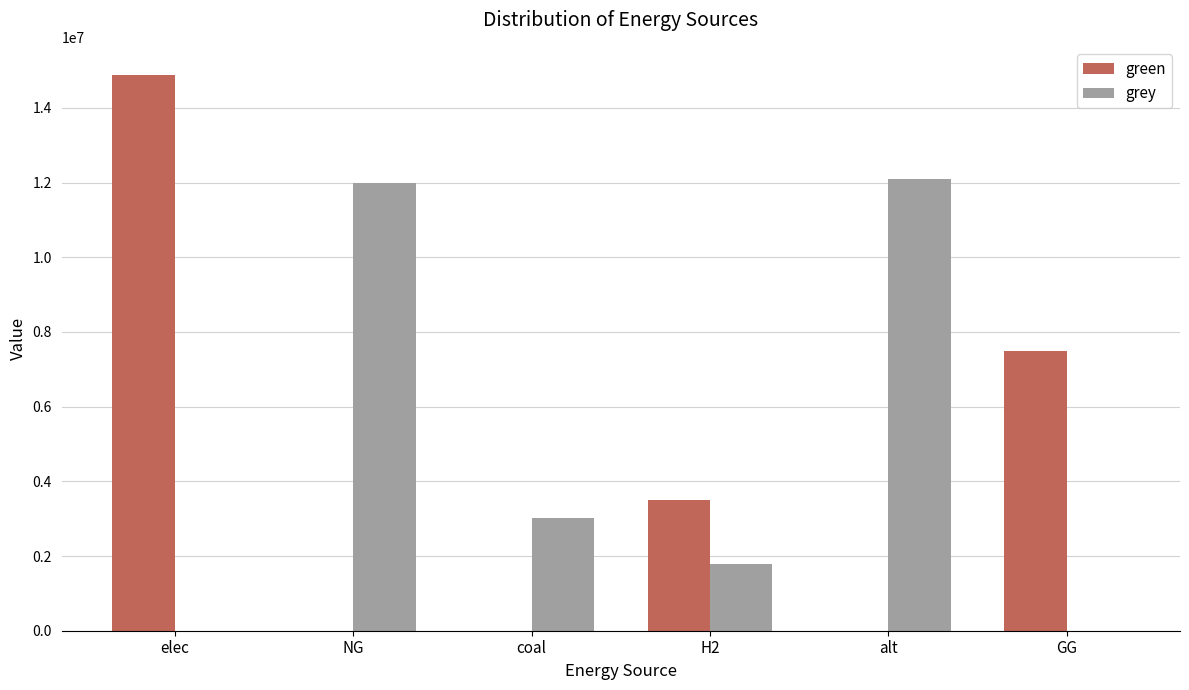

Reading right to left, what are all the values shown in this chart?

green: GG=7500000.0	alt=0.0	H2=3500000.0	coal=0.0	NG=0.0	elec=14889994.0
grey: GG=0.0	alt=12083802.7	H2=1779238.0	coal=3011702.5	NG=11994243.7	elec=0.0